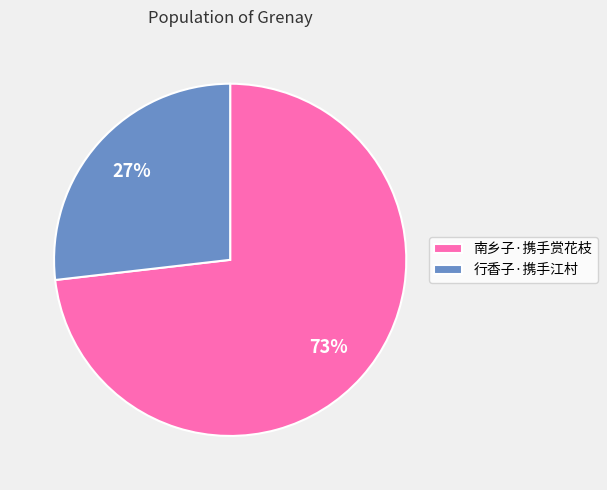

Rank the categories by value from highest to lowest.

南乡子·携手赏花枝, 行香子·携手江村